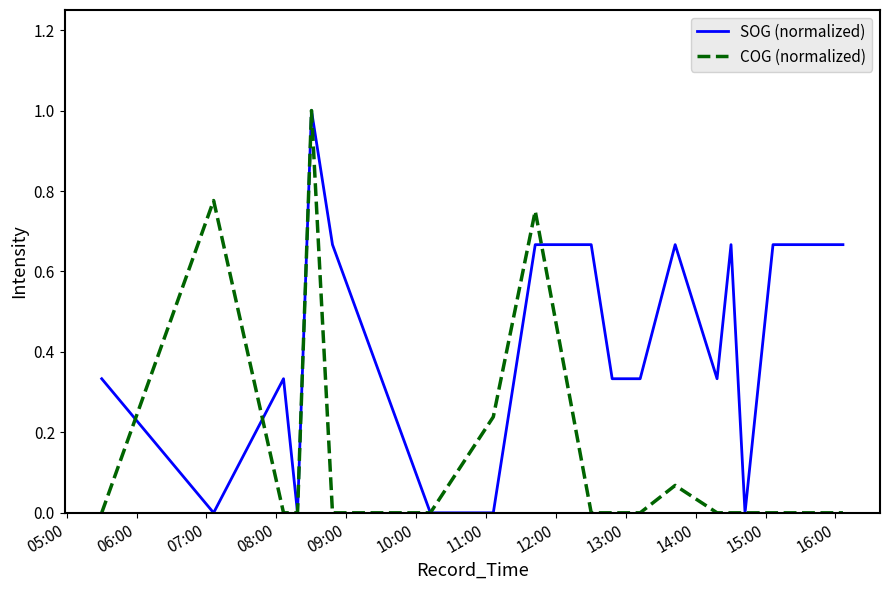

Which series ends up on top after the final intersection of COG (normalized) and SOG (normalized)?

SOG (normalized)